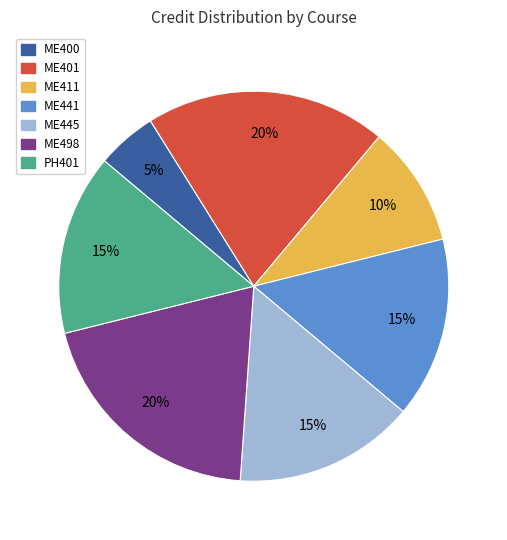

What percentage is the PH401 slice, to the nearest percent?

15%